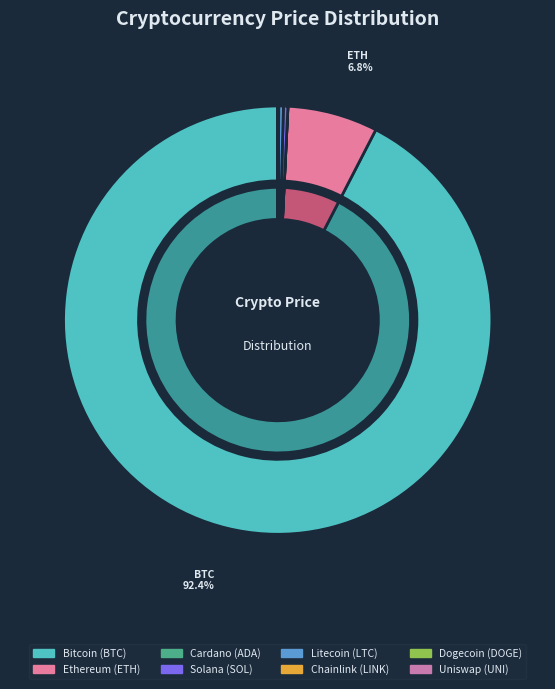

How many segments does this pie chart have?

8